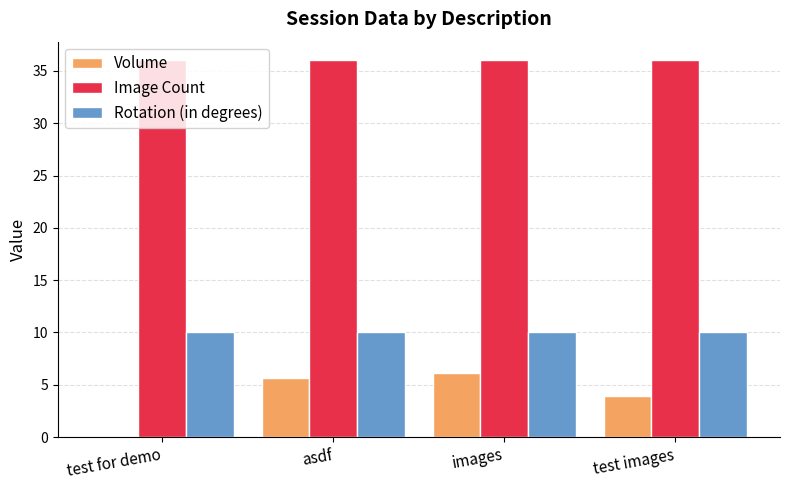

How many groups of bars are there?

4